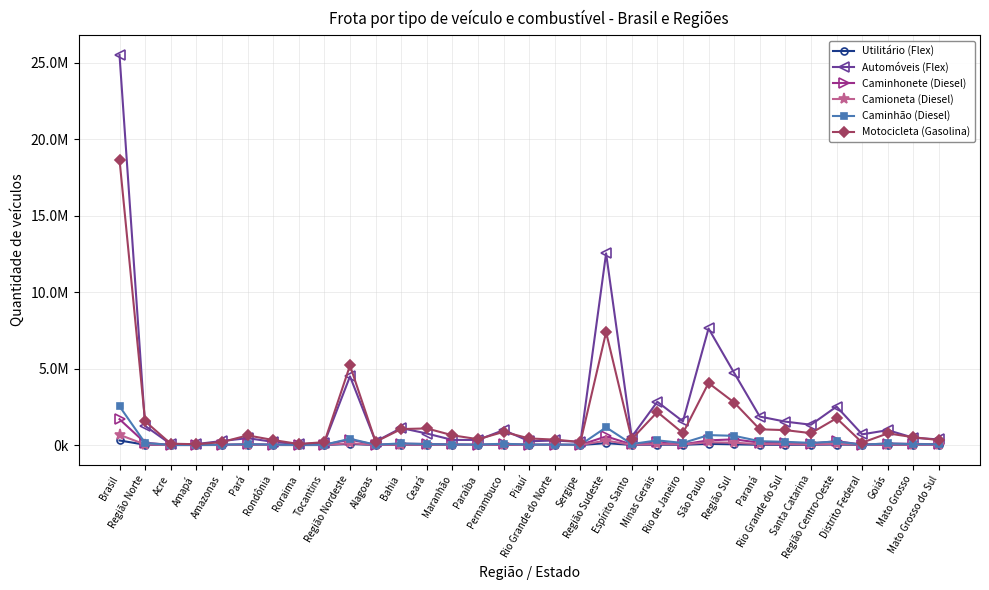

What is the maximum value shown in the chart?

25509669.8